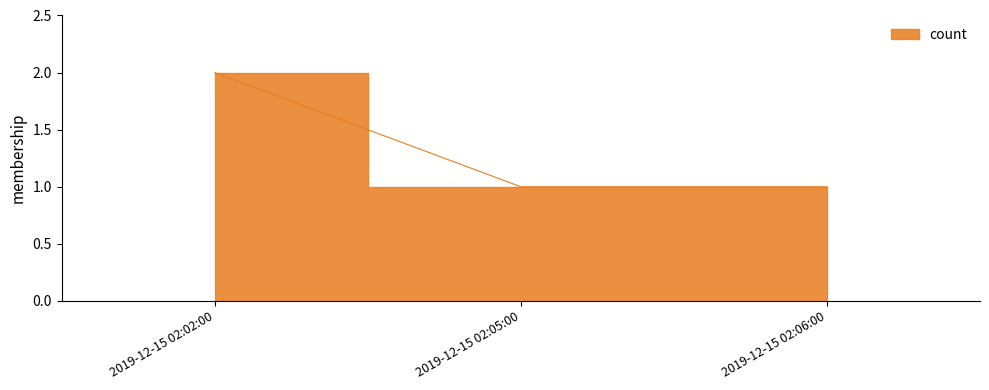

What is the difference between the values at 2019-12-15 02:02:00 and 2019-12-15 02:06:00?

1